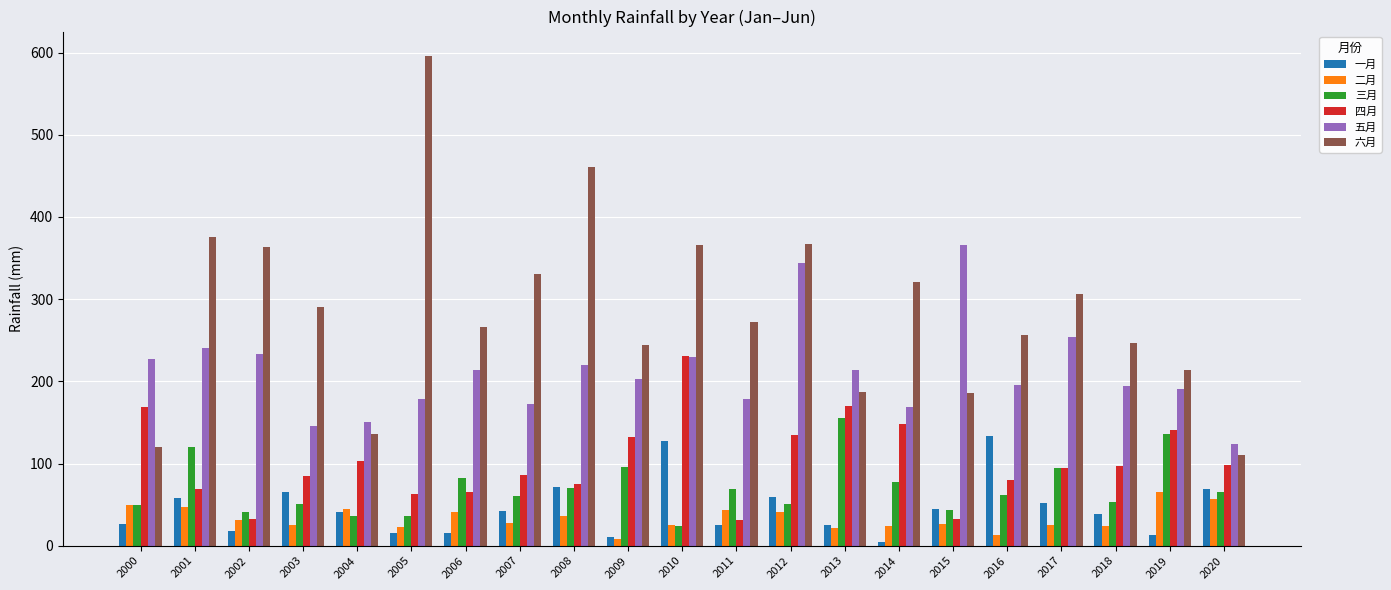

Does the chart contain any negative values?

No